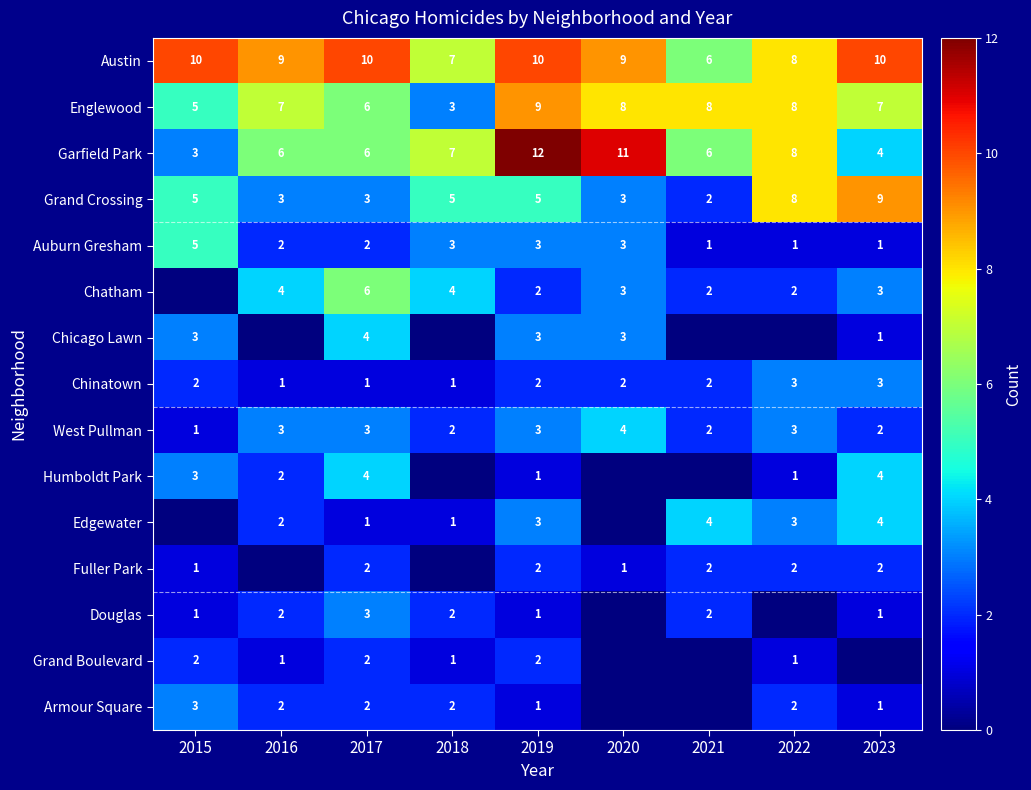

What is the sum of all West Pullman values?

23